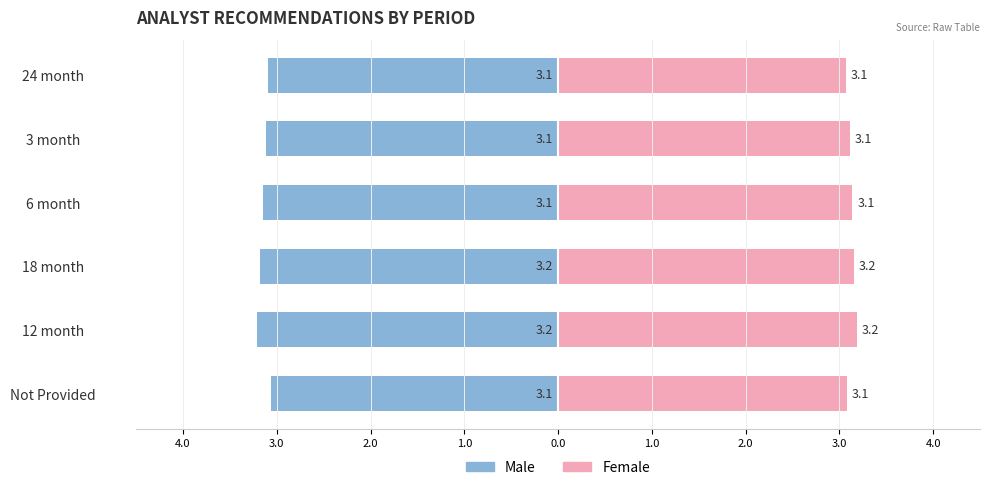

The value of Female at 6 month is 3.1. True or false?

True